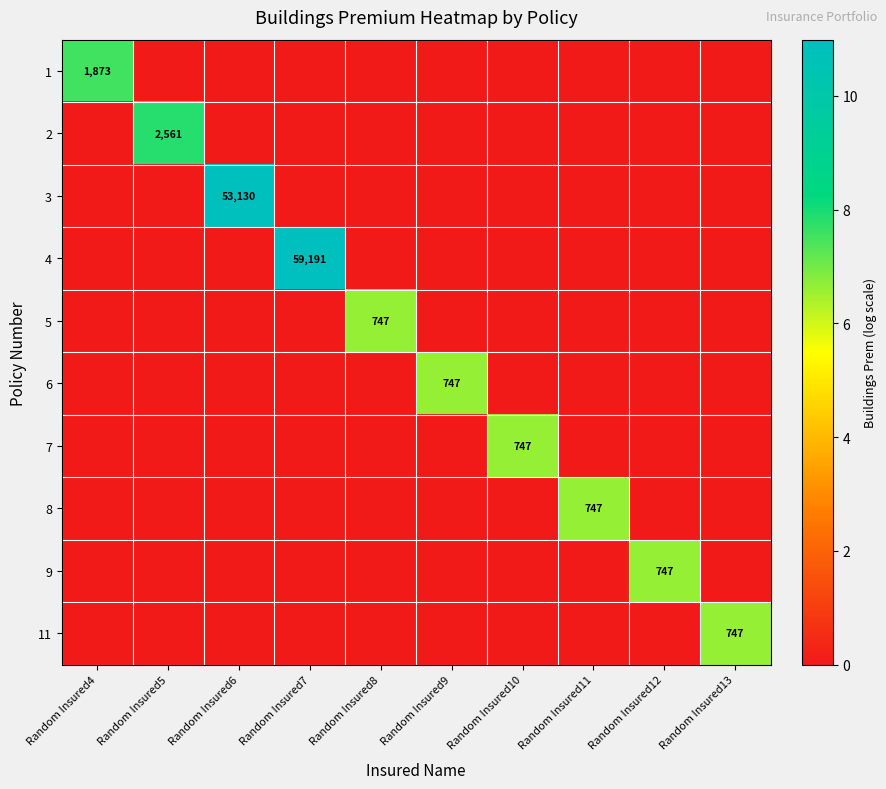

Is it true that 9 equals 1244 at Random Insured12?

False